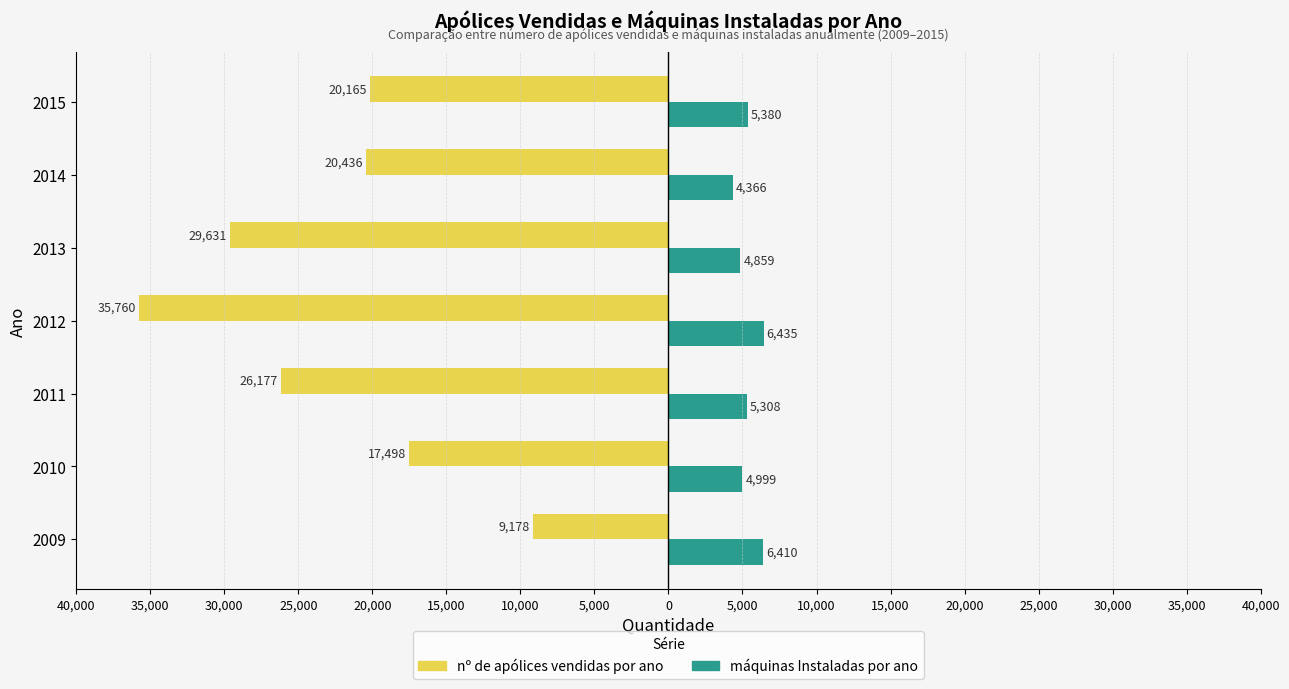

What are all the series names shown in the legend?

nº de apólices vendidas por ano, máquinas Instaladas por ano